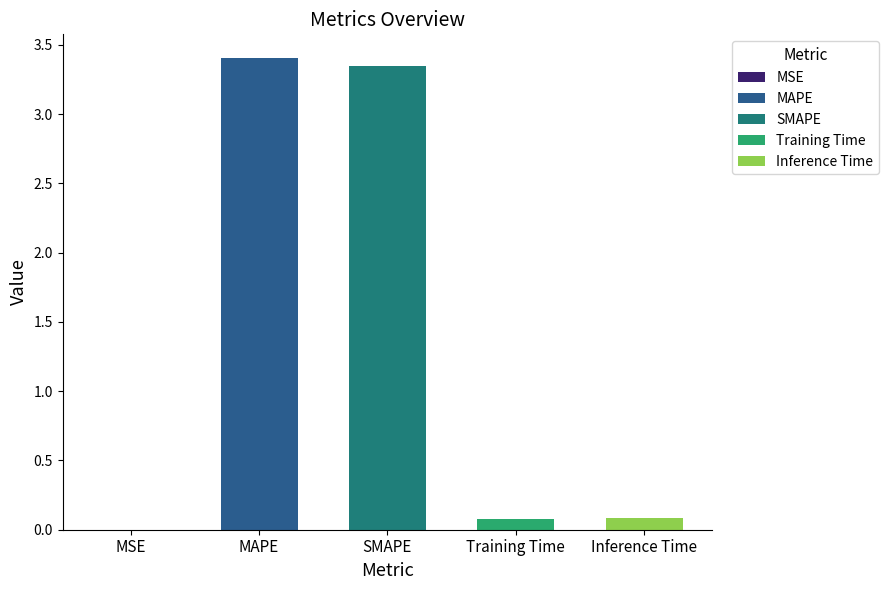

Rank the categories by value from highest to lowest.

MAPE, SMAPE, Inference Time, Training Time, MSE